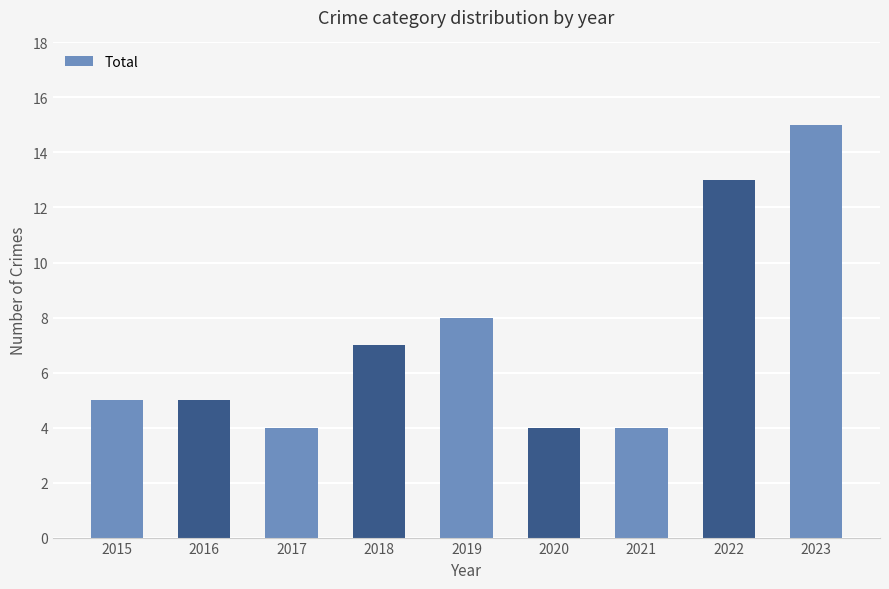

What is the sum of the values at 2023 and 2022?

28